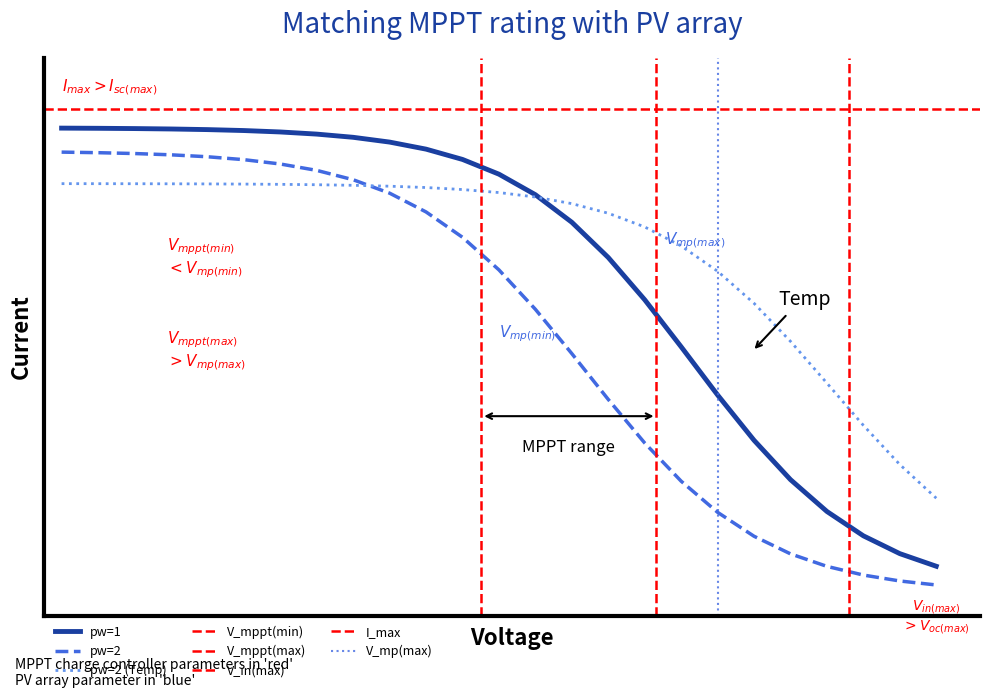

What is the sum of all pw=1 count values?

25